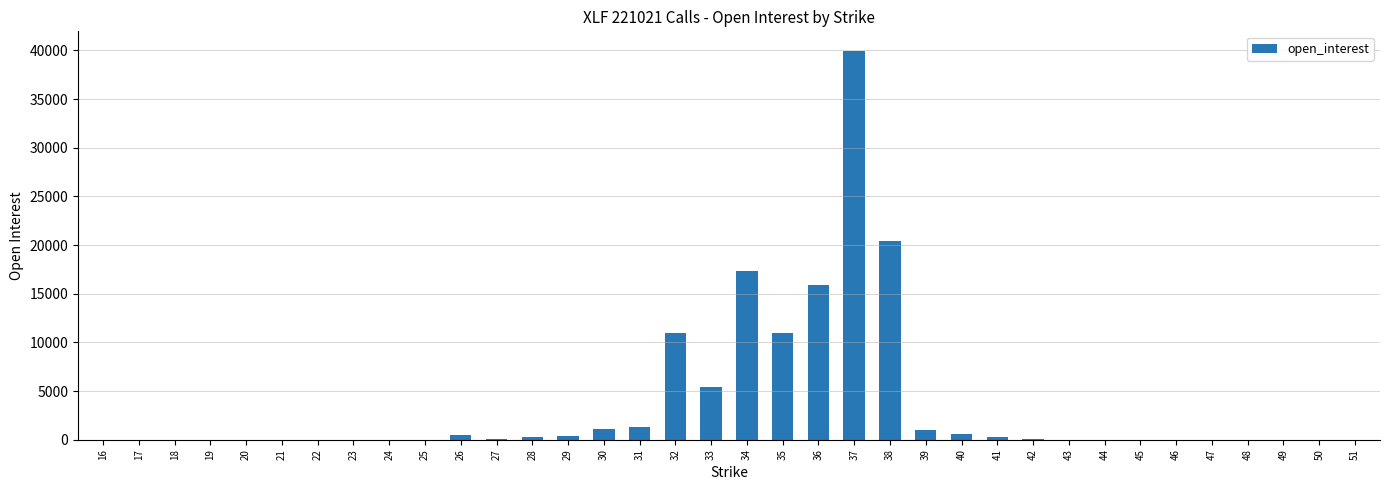

Count the number of categories in the chart.

36